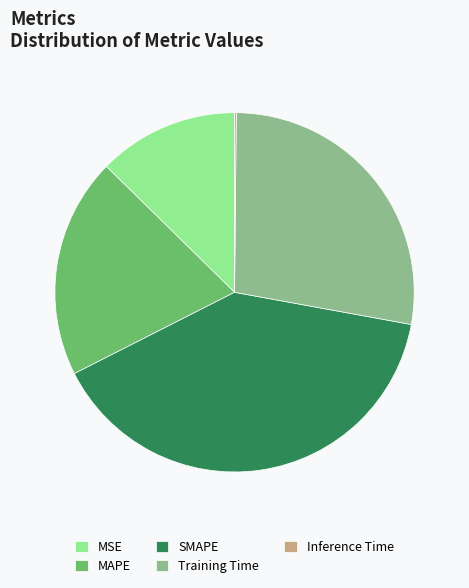

Which category has the biggest portion of the pie?

SMAPE